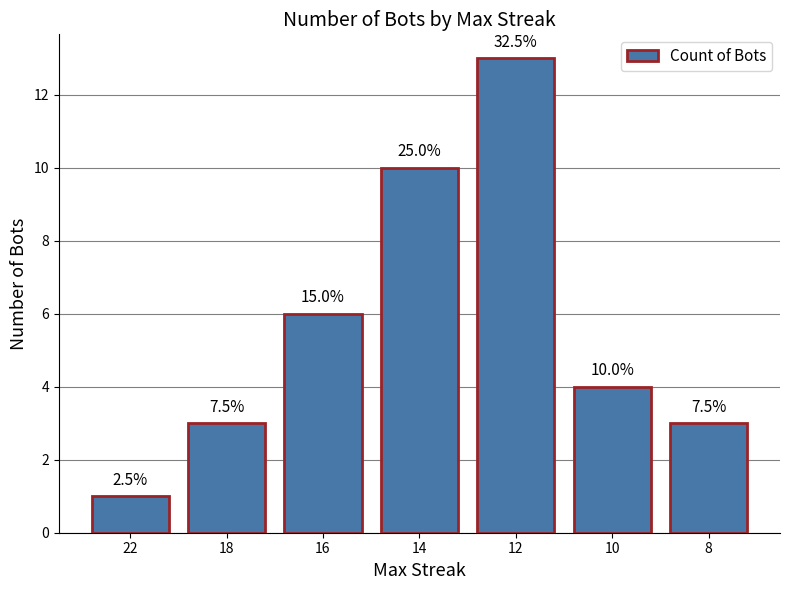

How many bars are there in total?

7